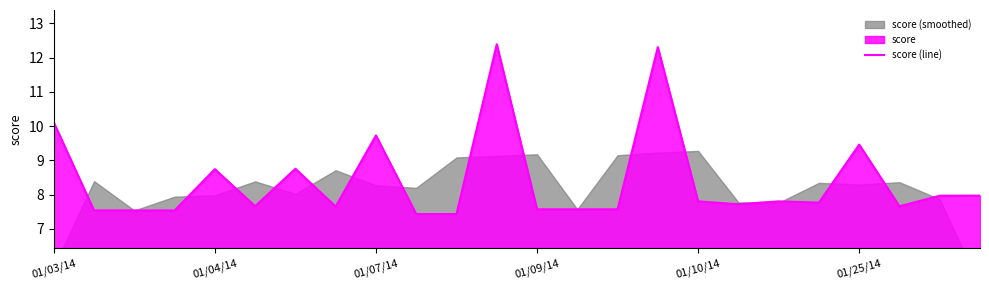

Which has a higher value, 9 or 01/03/14?

01/03/14